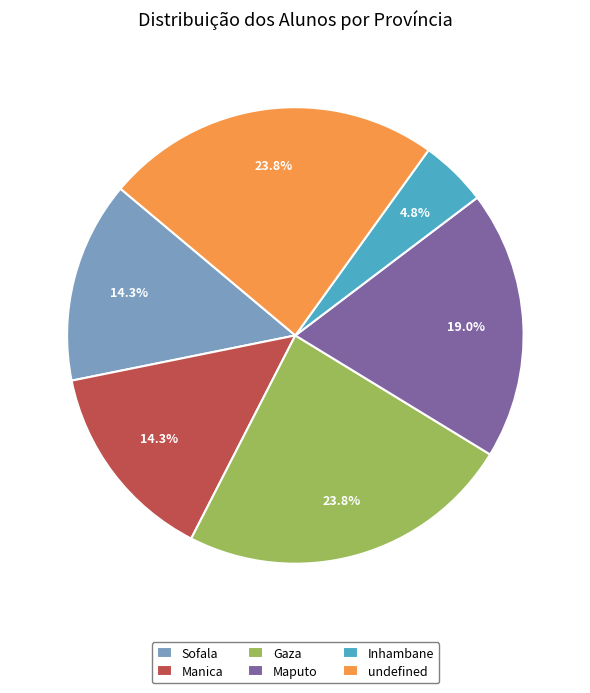

Which slice is the smallest?

Inhambane